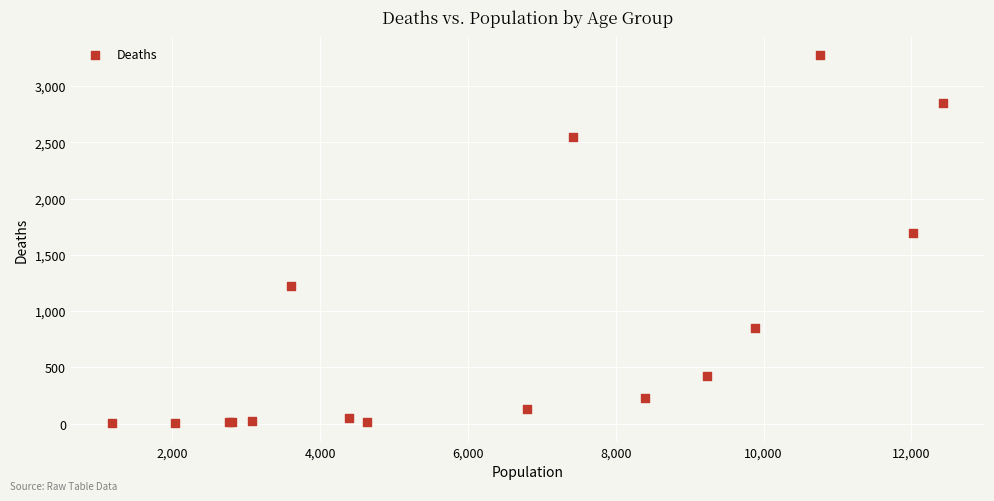

What Y value in the scatter plot is closest to 1638?

1690